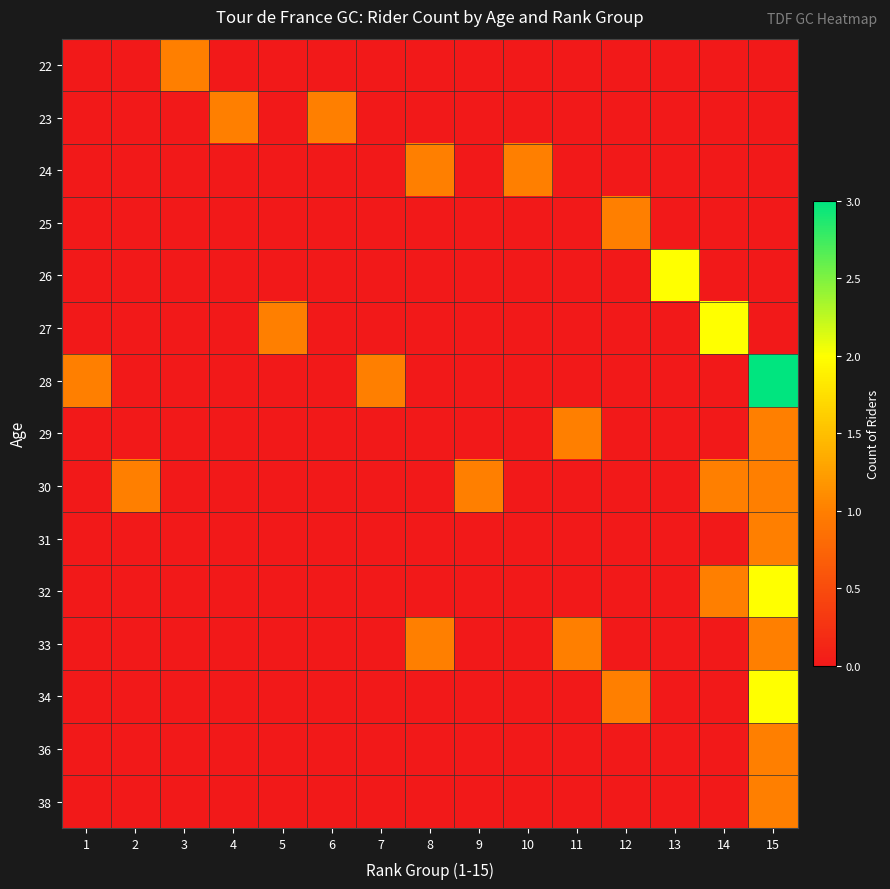

Between 10 and 2, which is larger?

10